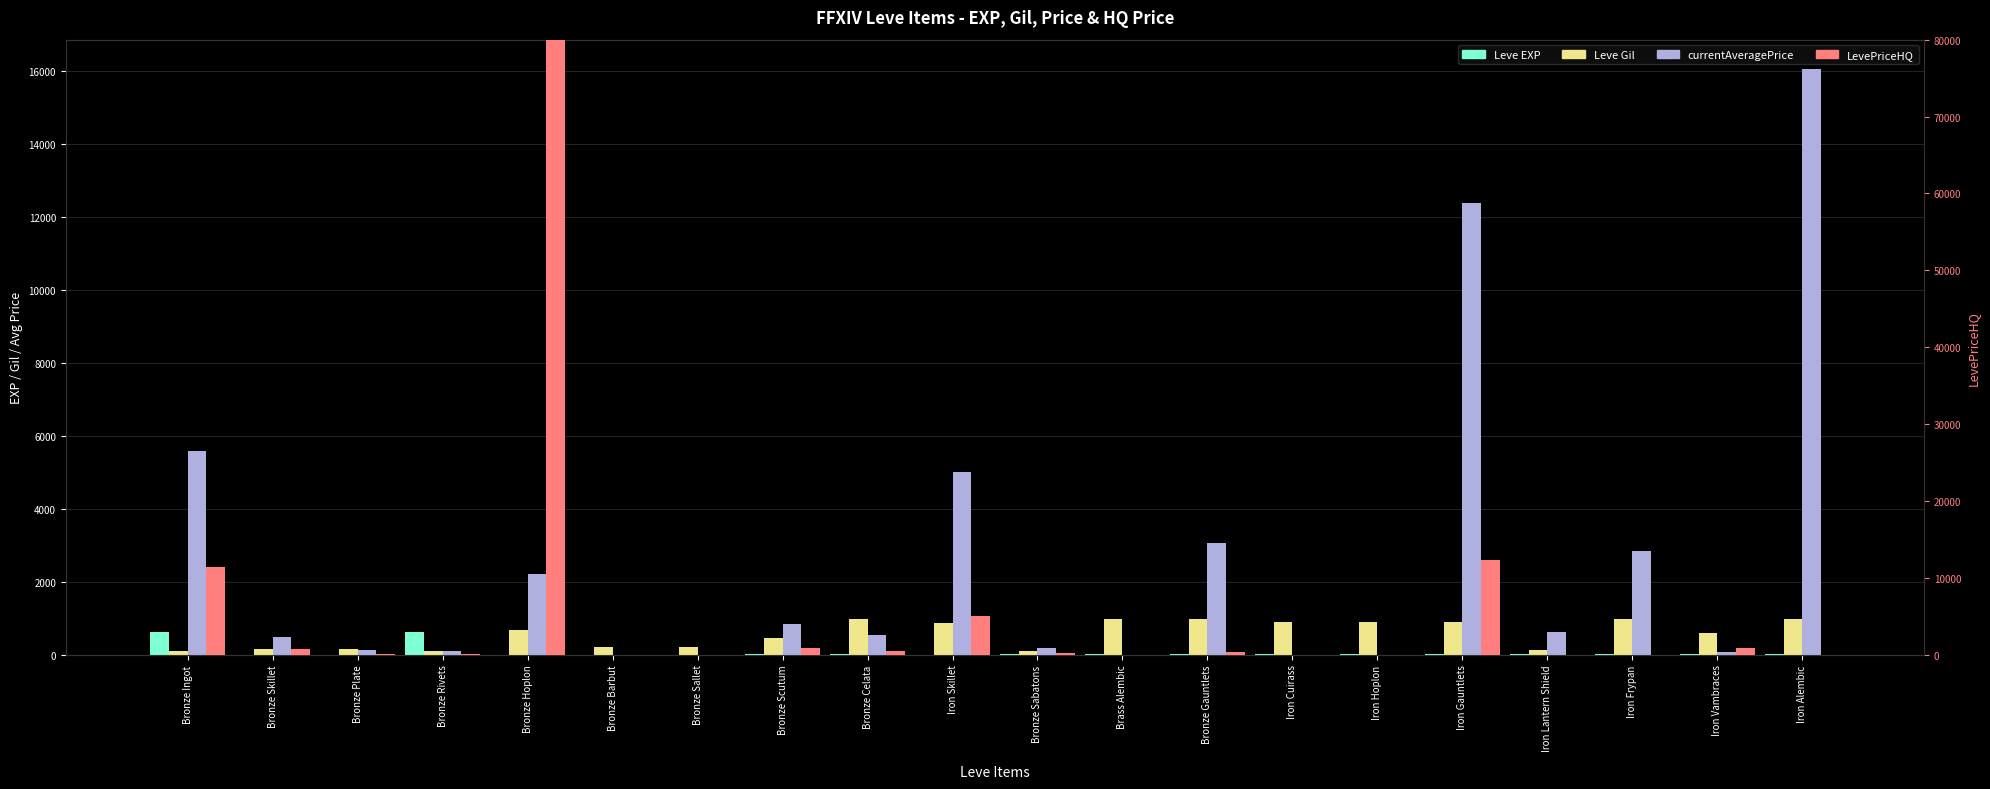

At which label does LevePriceHQ first exceed 189?

Bronze Ingot